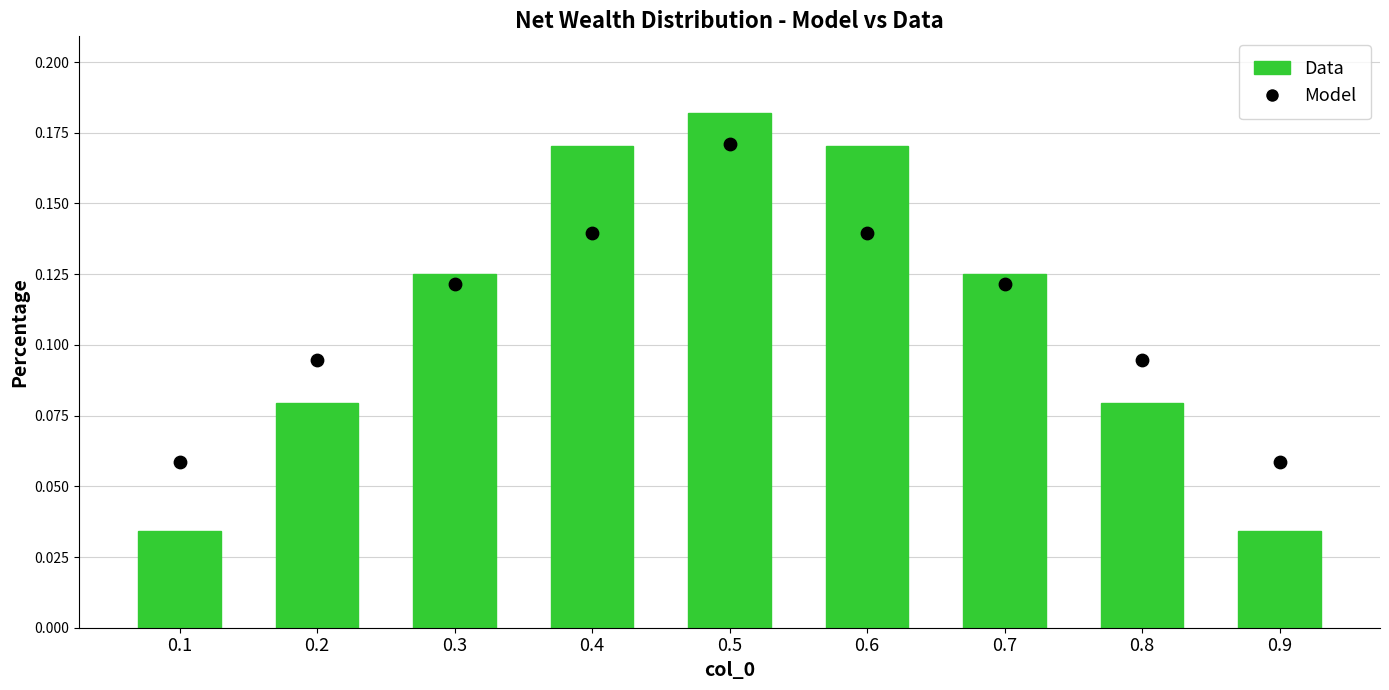

Which series has the widest spread of Y values?

Data